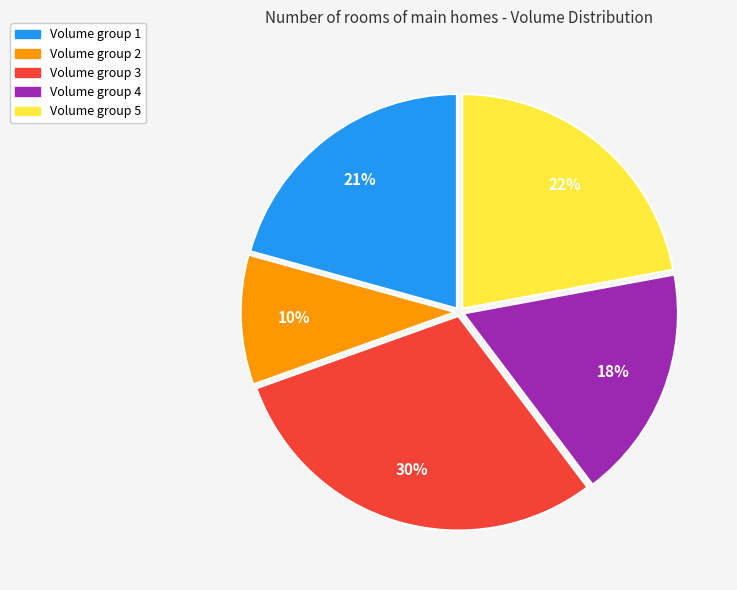

Does any single category account for the majority?

No